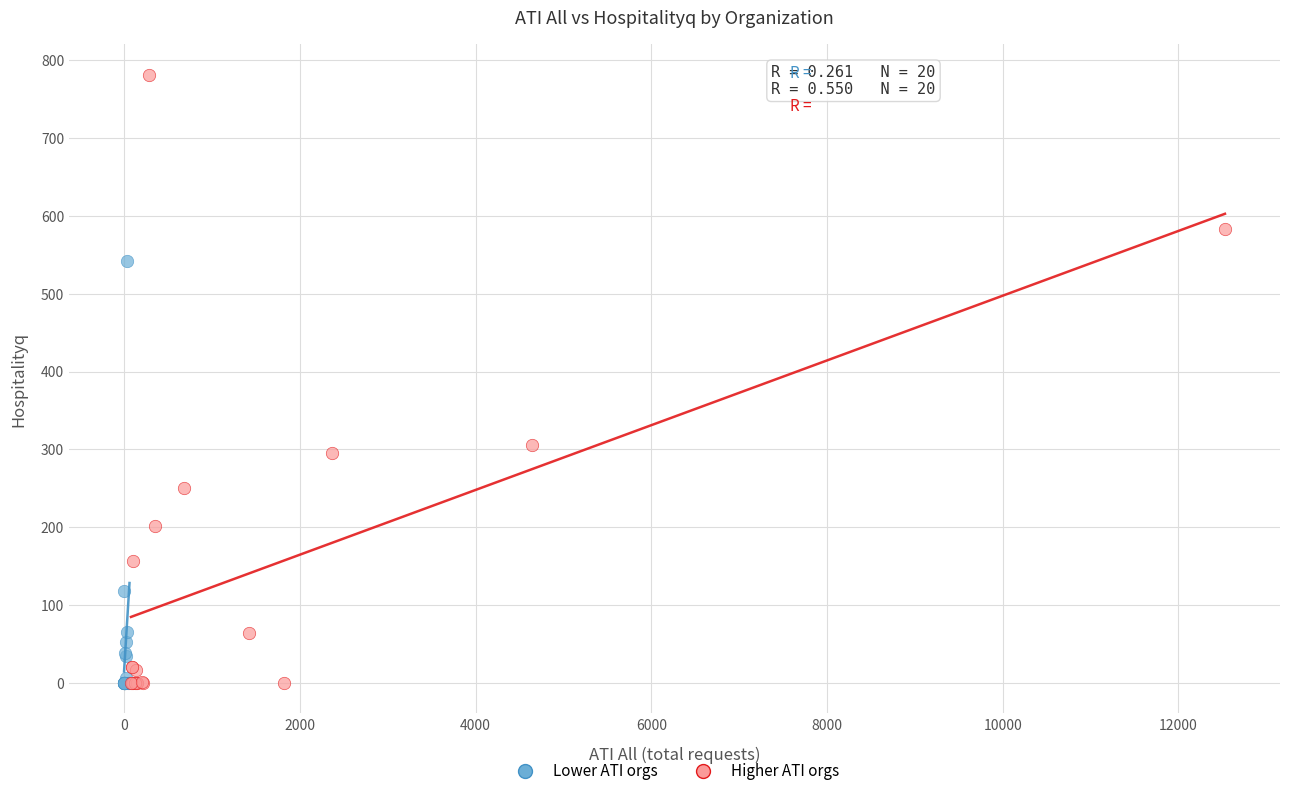

Which series reaches the maximum Y coordinate?

Higher ATI orgs